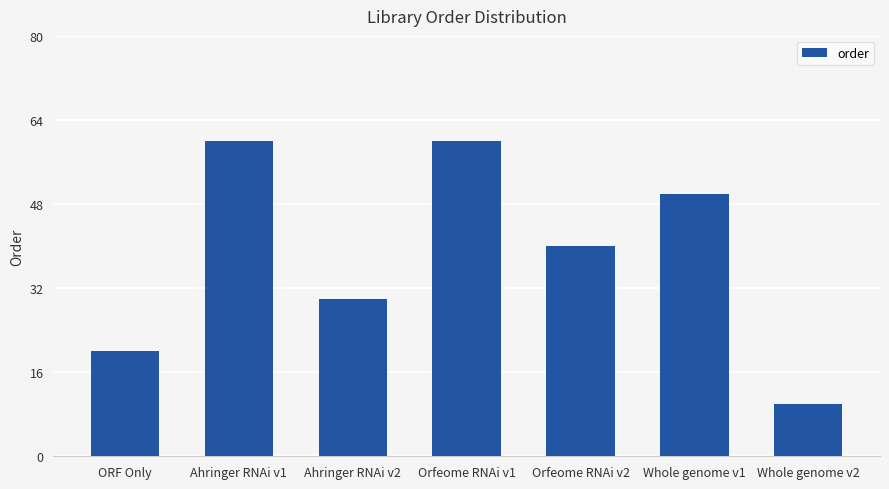

What is the sum of all values?

270